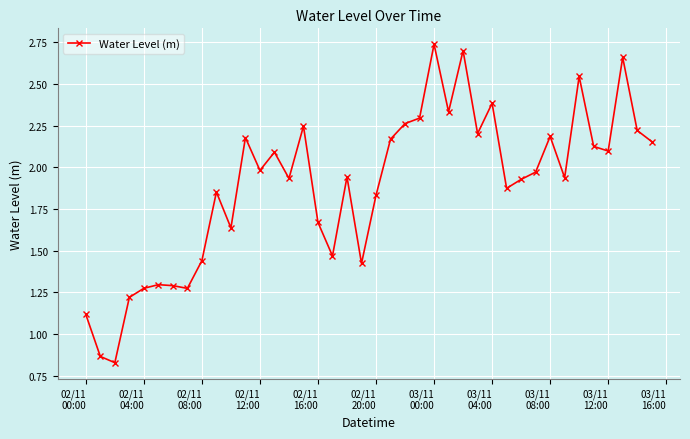

What is the value of the 1st point from the left?

1.1